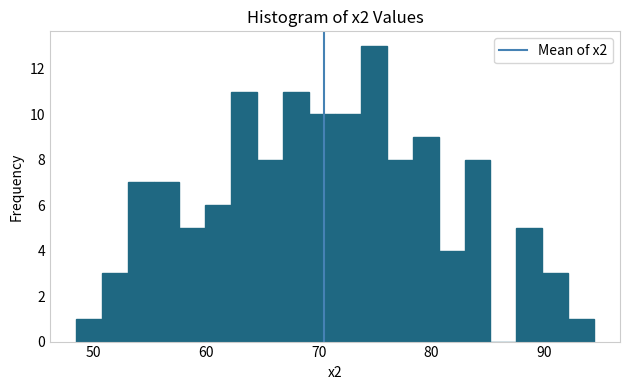

Around what value on the x-axis is the tallest bar? Give the approximate position of its centre, as read against the axis.

75